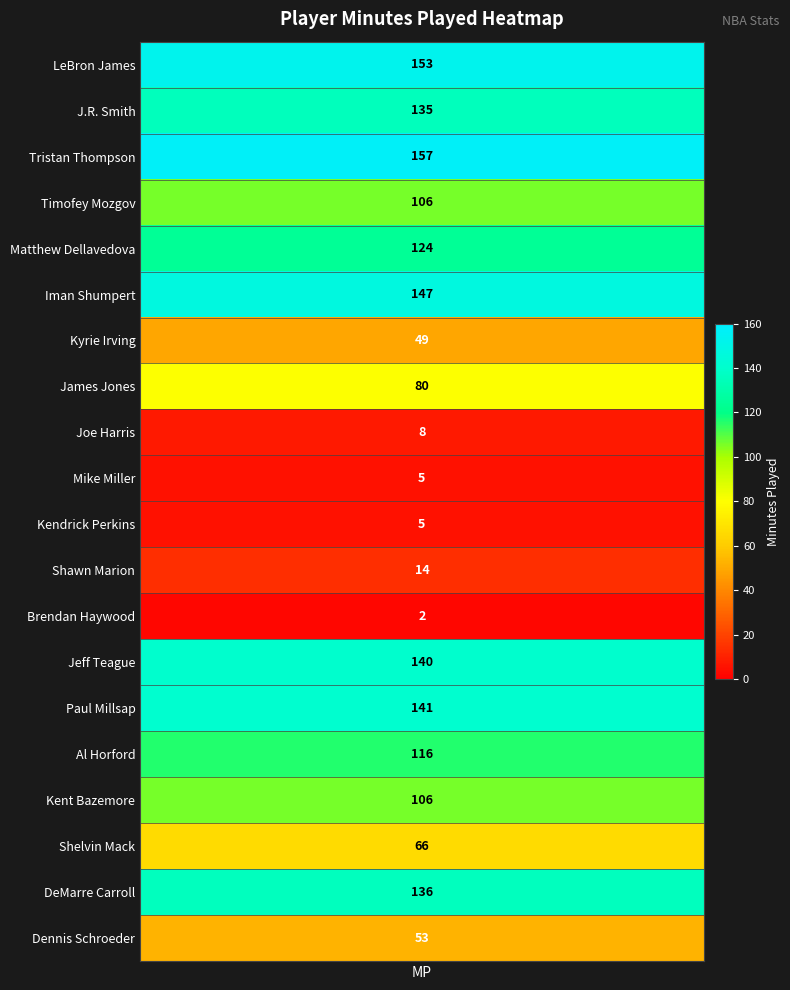

What is the difference between the maximum and minimum values?

155